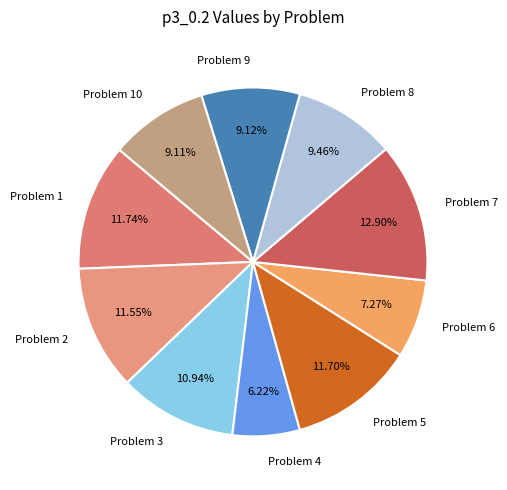

Combined, do Problem 6 and Problem 4 account for over 50%?

No